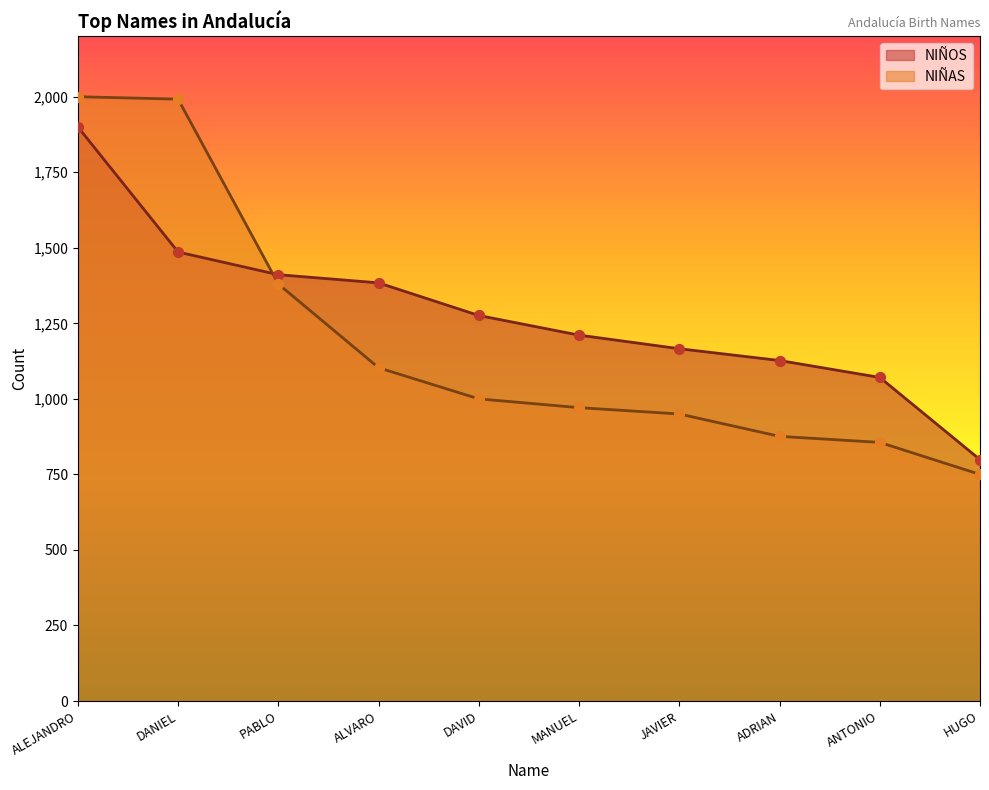

At how many categories does at least one series exceed 1301?

4